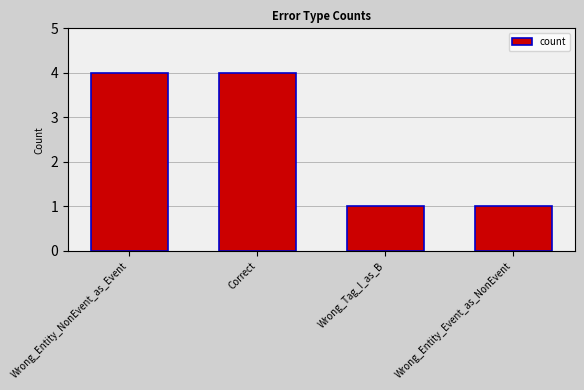

What is the label of the 3rd bar from the right?

Correct